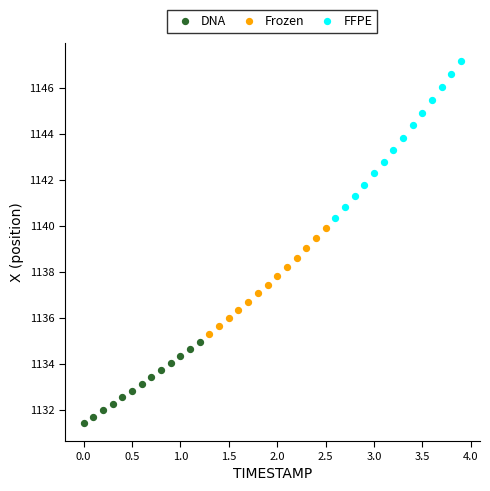

Which series contains the highest Y value?

FFPE